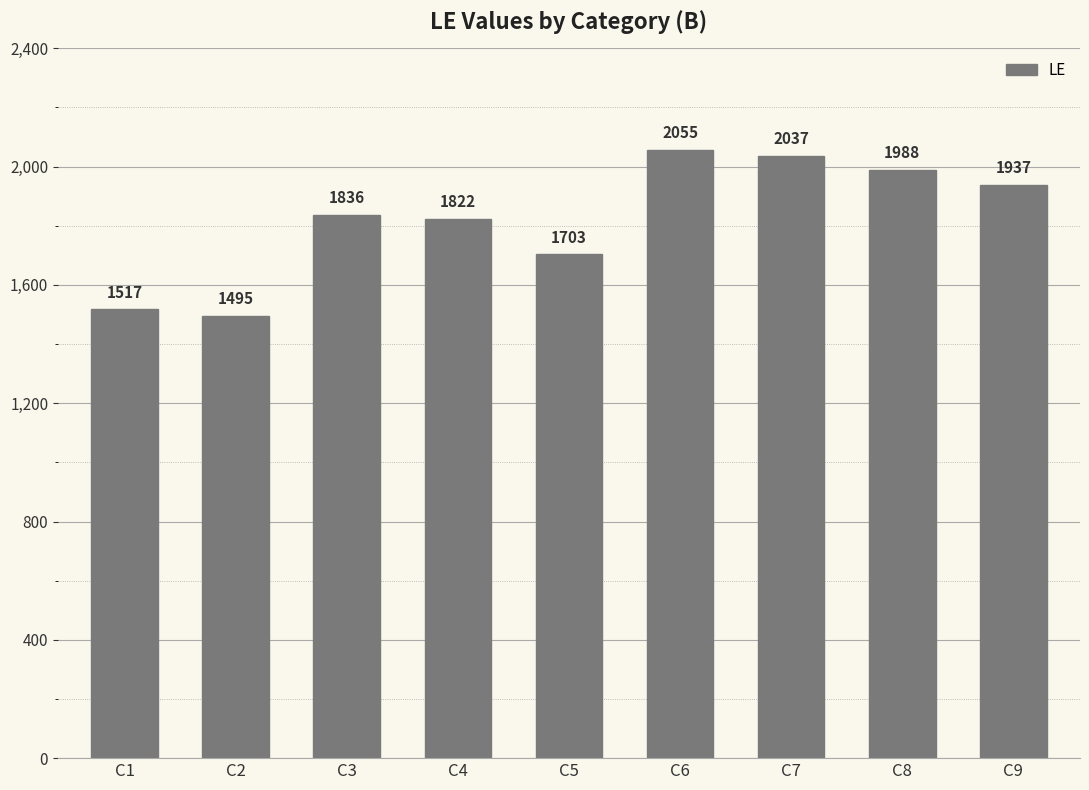

How many data points are less than 1836?

4